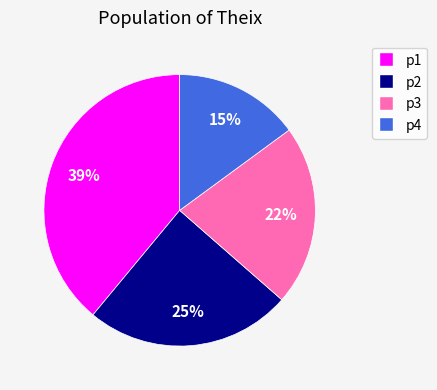

Which category has the smallest portion of the pie?

p4